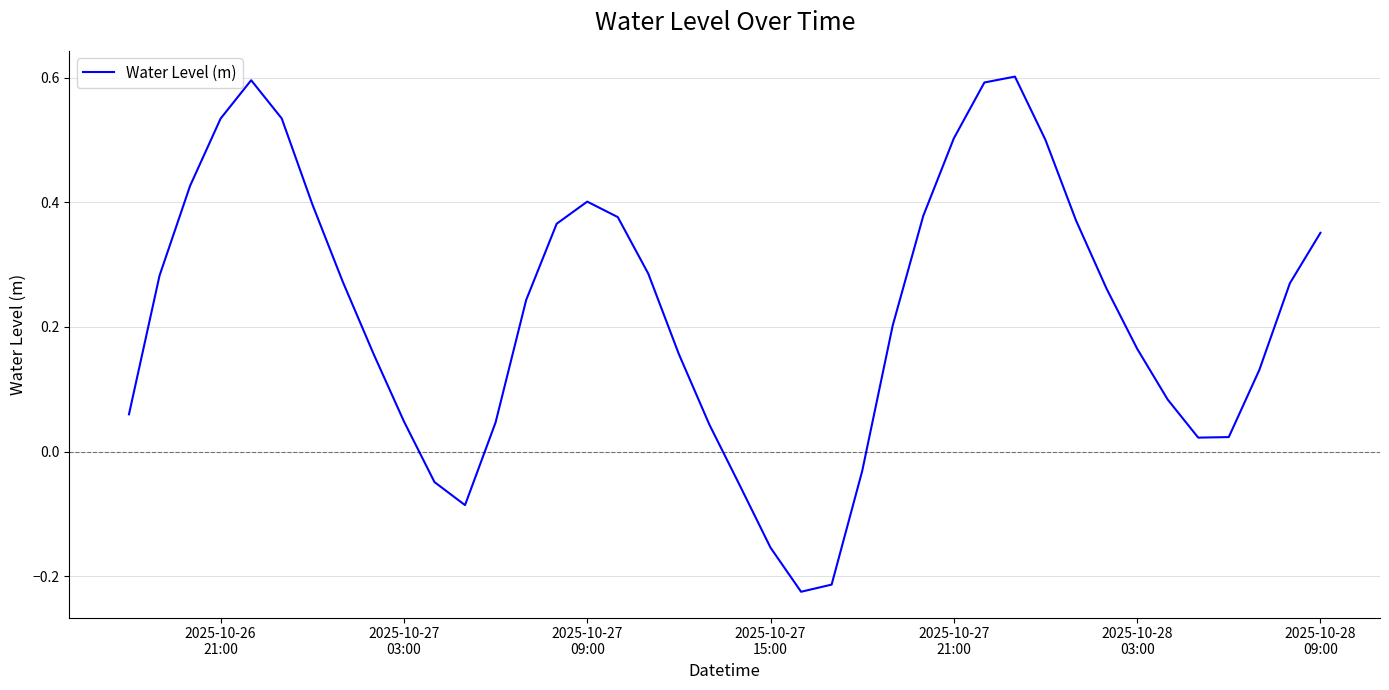

How many lines are shown in the chart?

1